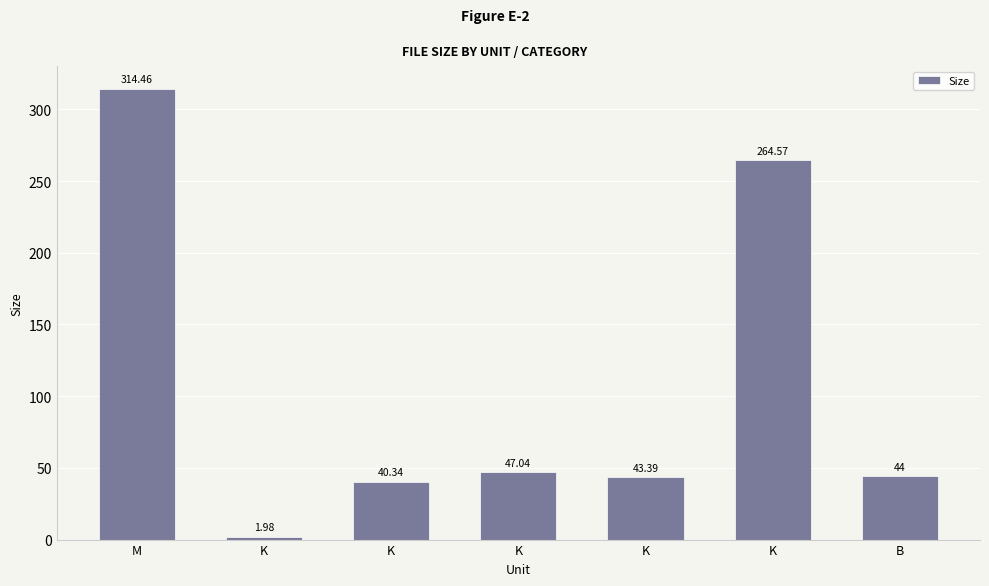

Does the chart contain any negative values?

No